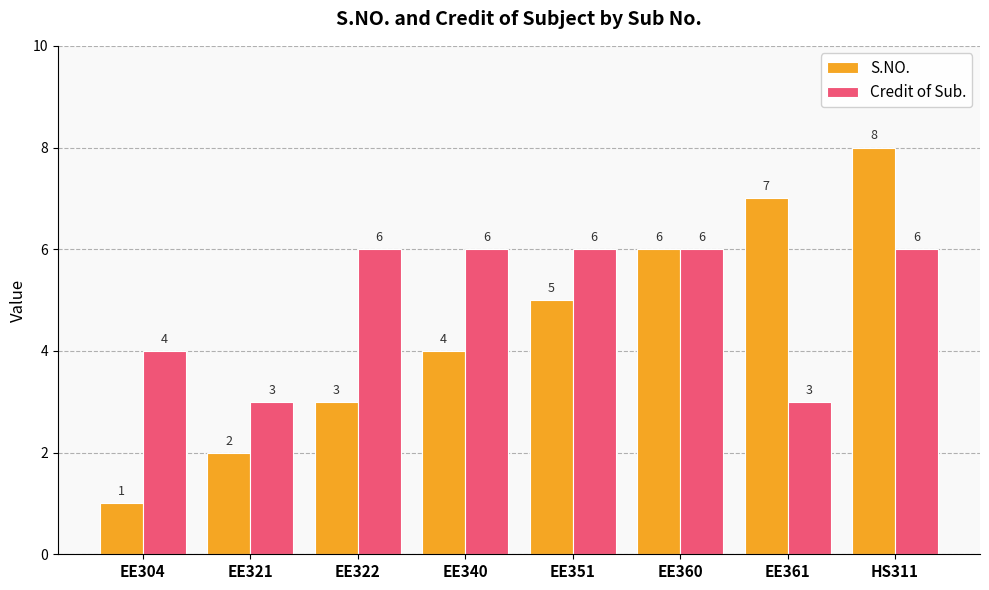

Is the value of S.NO. at EE351 greater than the value of Credit of Sub. at HS311?

No